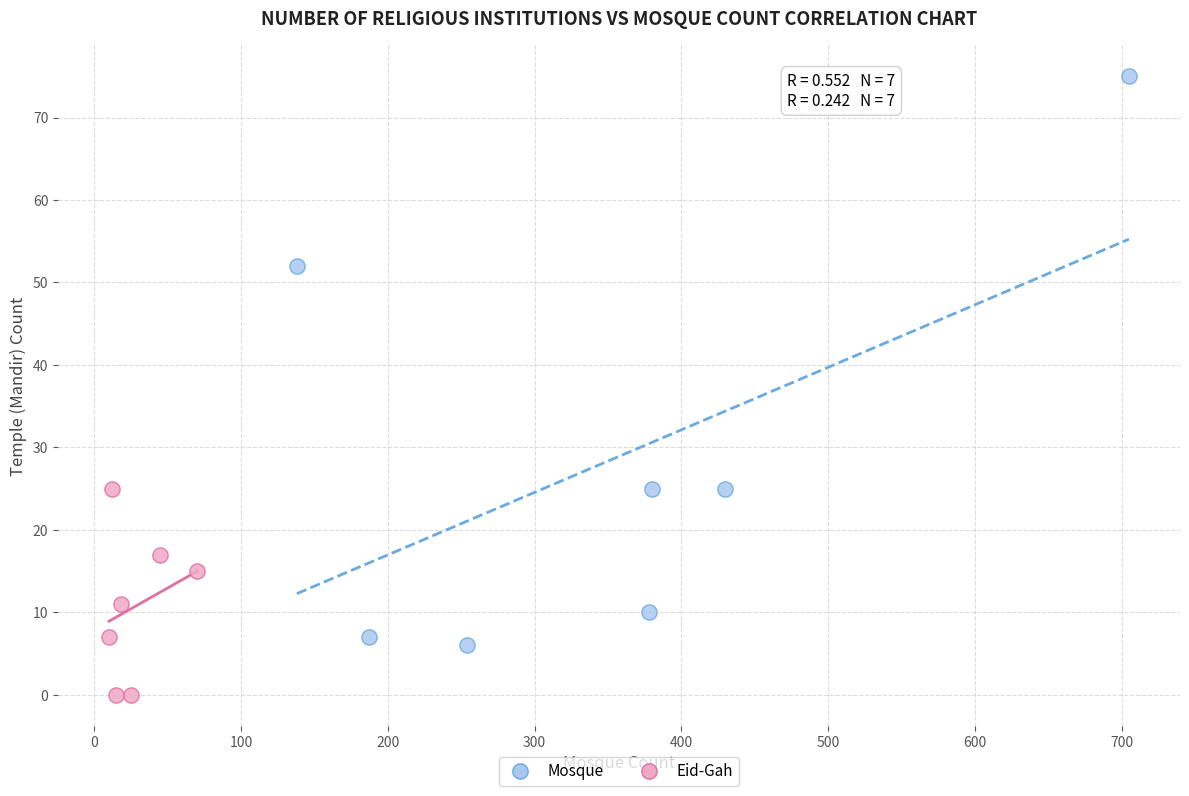

Which series reaches the maximum Y coordinate?

Mosque